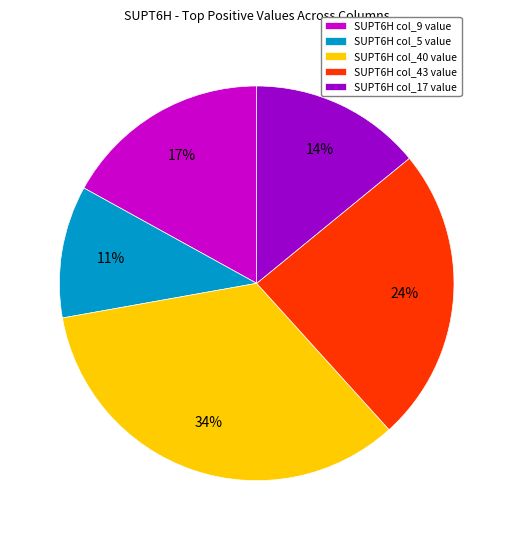

To the nearest percent, what percentage of the pie is SUPT6H col_17 value?

14%